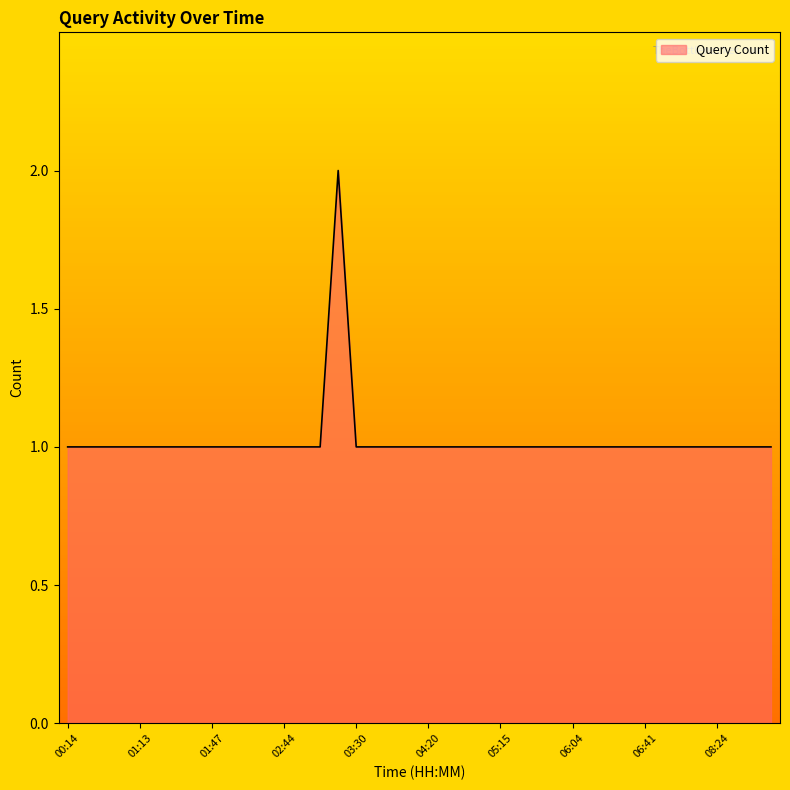

Where is the first local maximum?

03:17